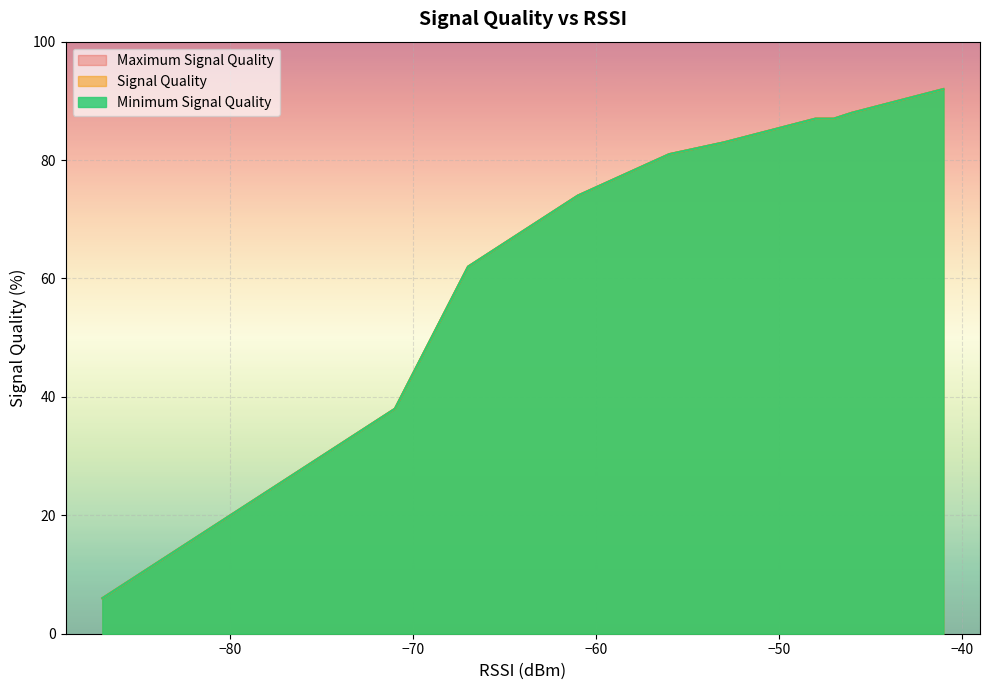

True or false: Maximum Signal Quality and Minimum Signal Quality intersect in this chart.

False